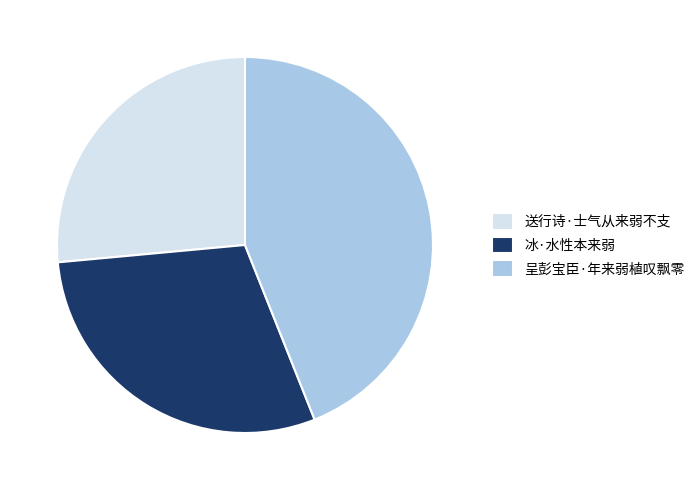

Does any single category account for the majority?

No